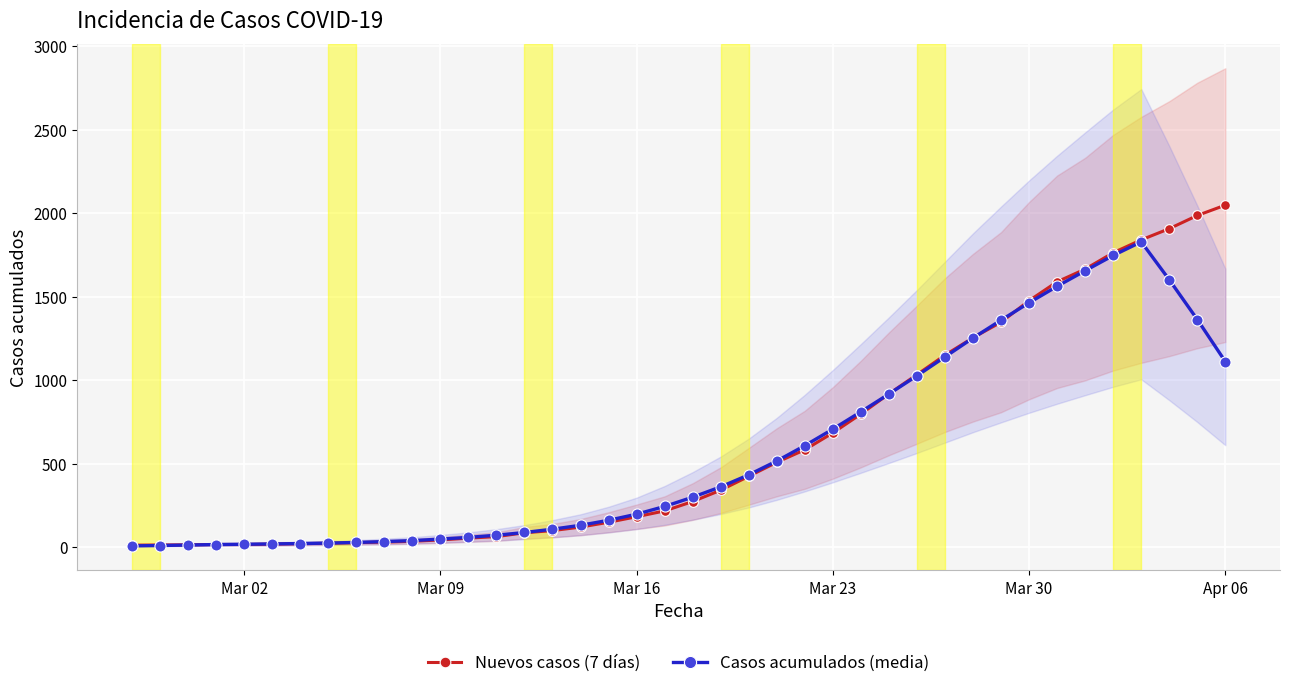

True or false: Casos acumulados (media) has more than 0 interior local peaks.

True